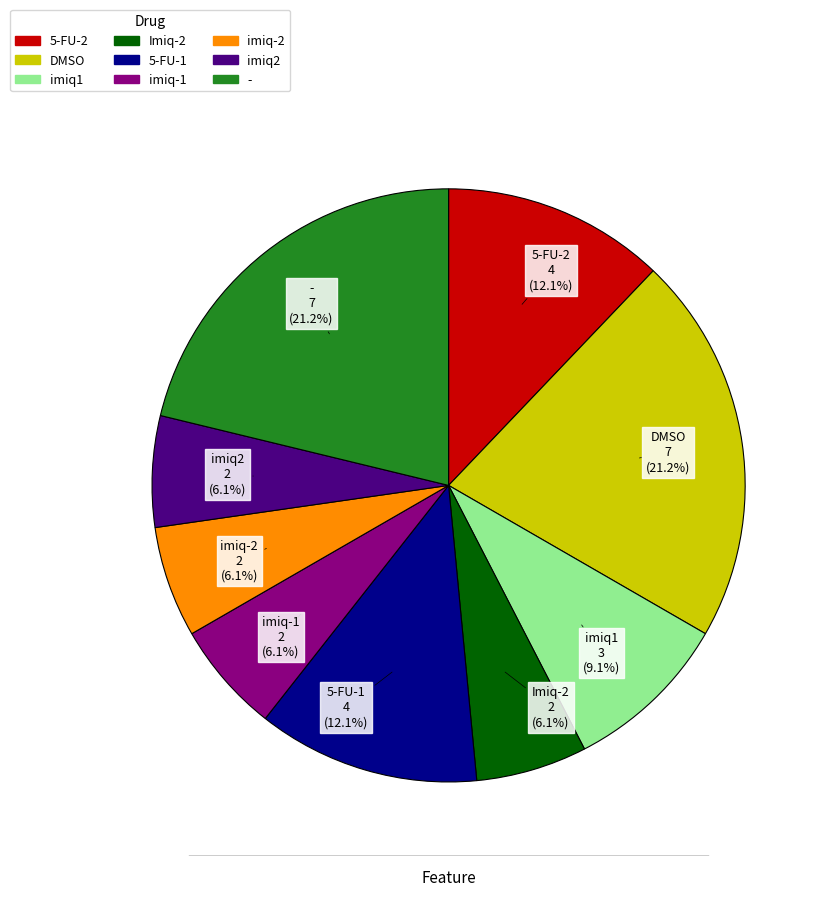

How many segments does this pie chart have?

9